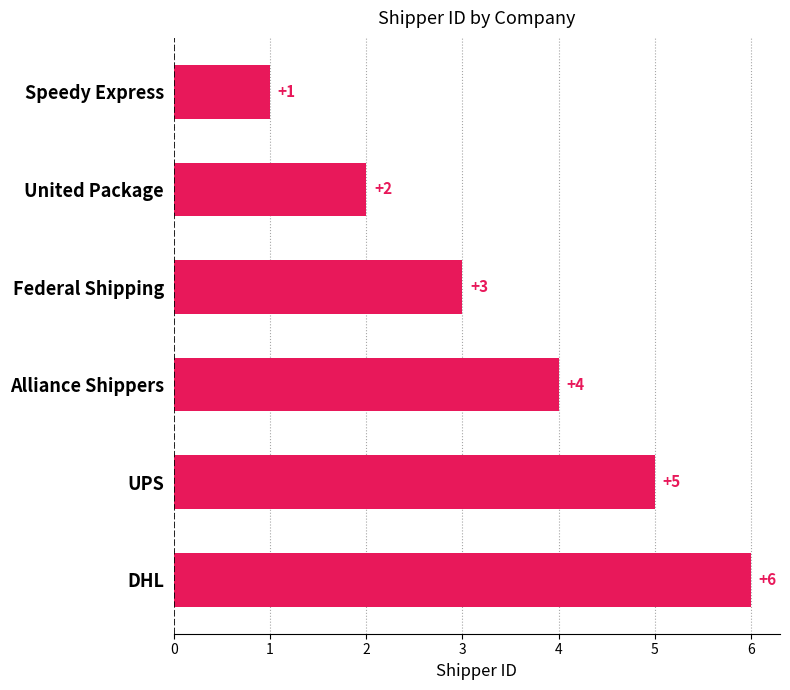

What is the difference between the maximum and minimum values?

5